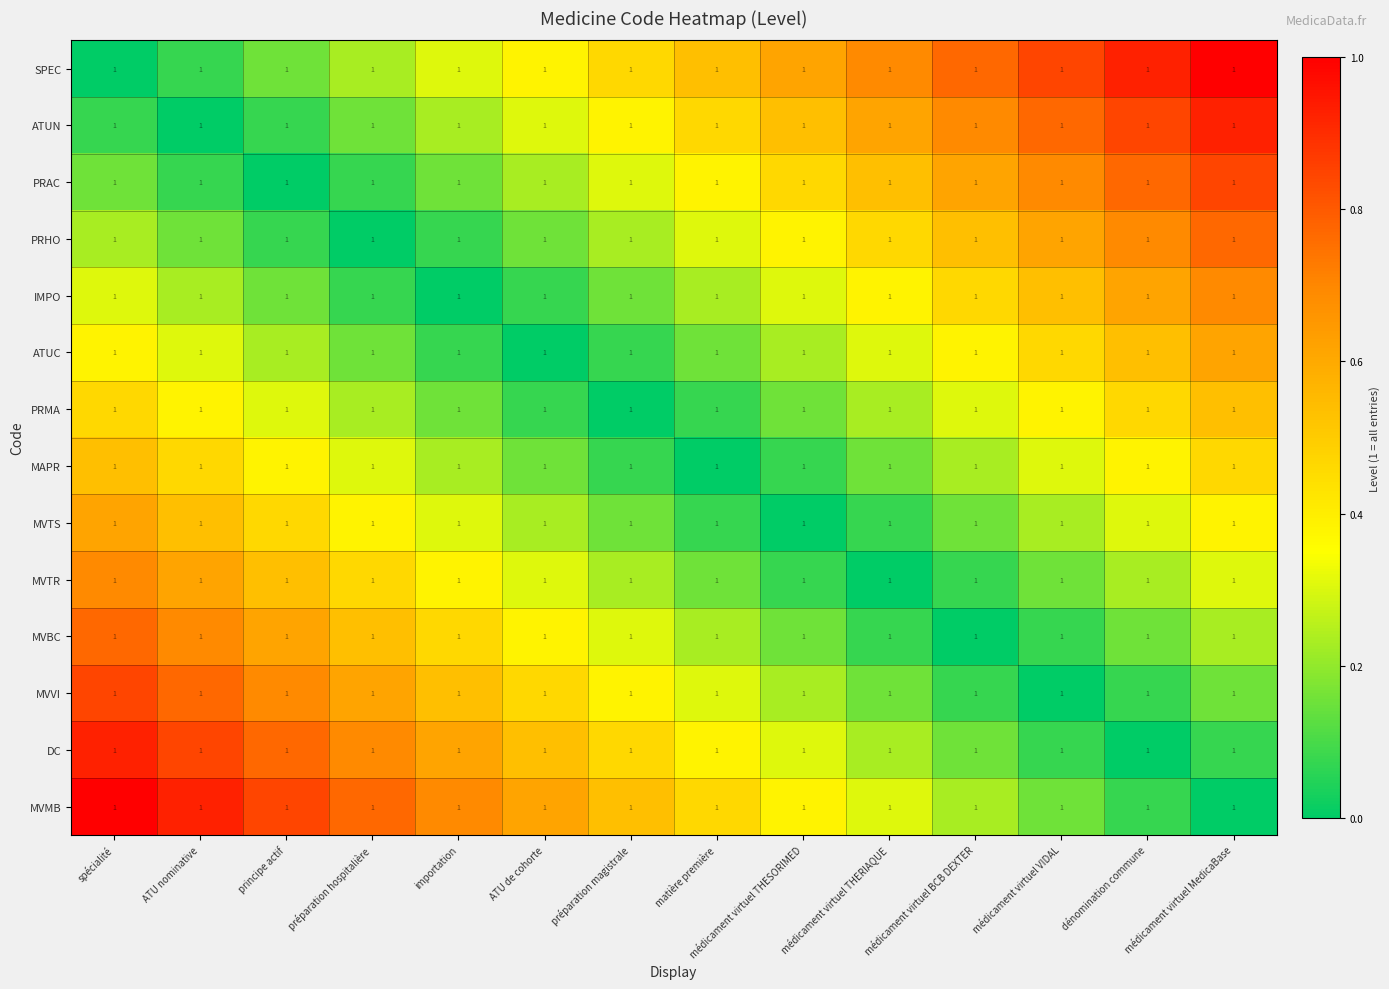

Rank the series by their maximum value, from lowest to highest.

PRMA, MAPR, ATUC, MVTS, IMPO, MVTR, PRHO, MVBC, PRAC, MVVI, ATUN, DC, SPEC, MVMB